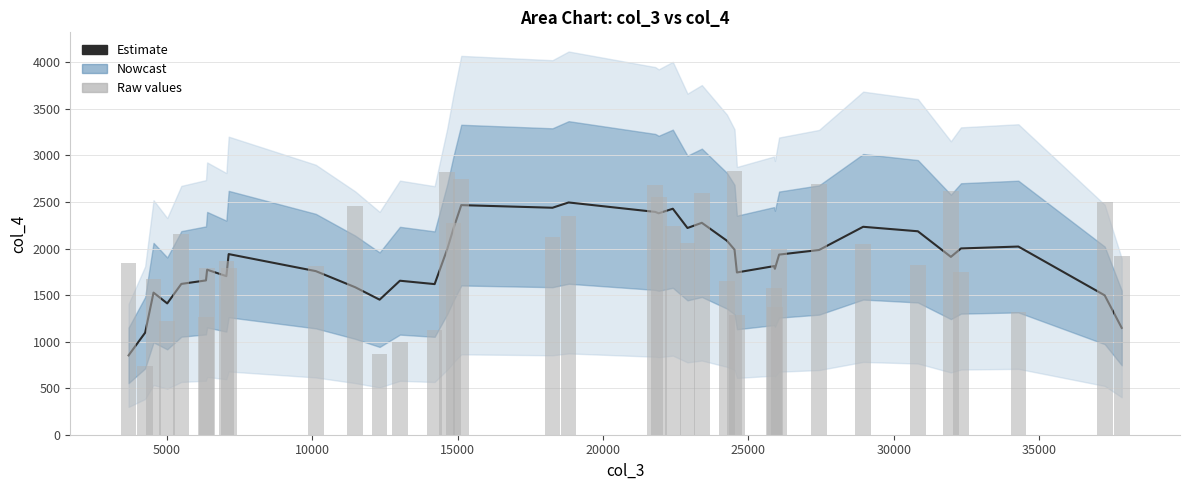

Which series has the widest spread of values?

Raw values